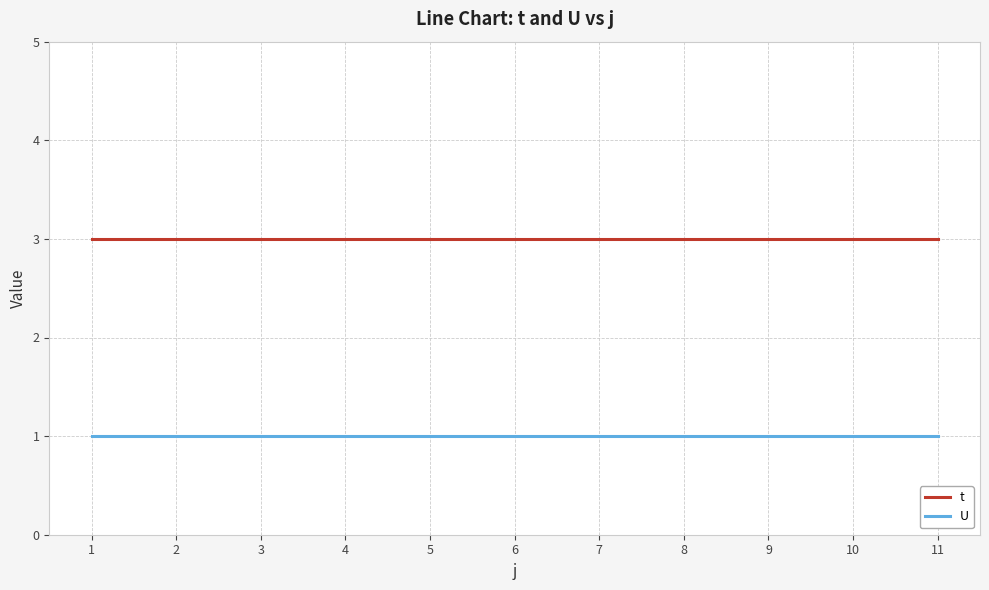

Does the chart have visible grid lines?

Yes